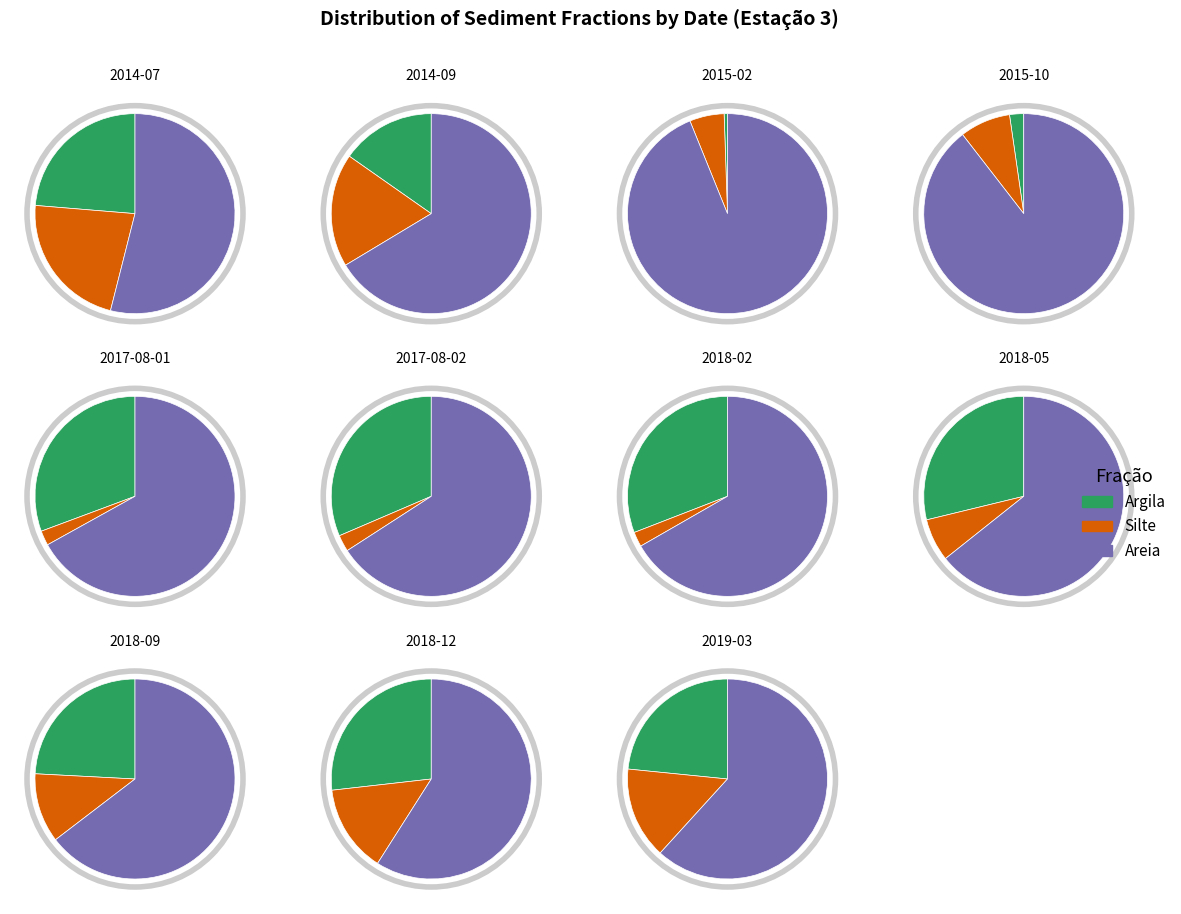

What percentage do 2019-03 and 2018-05 together represent?

21.1%